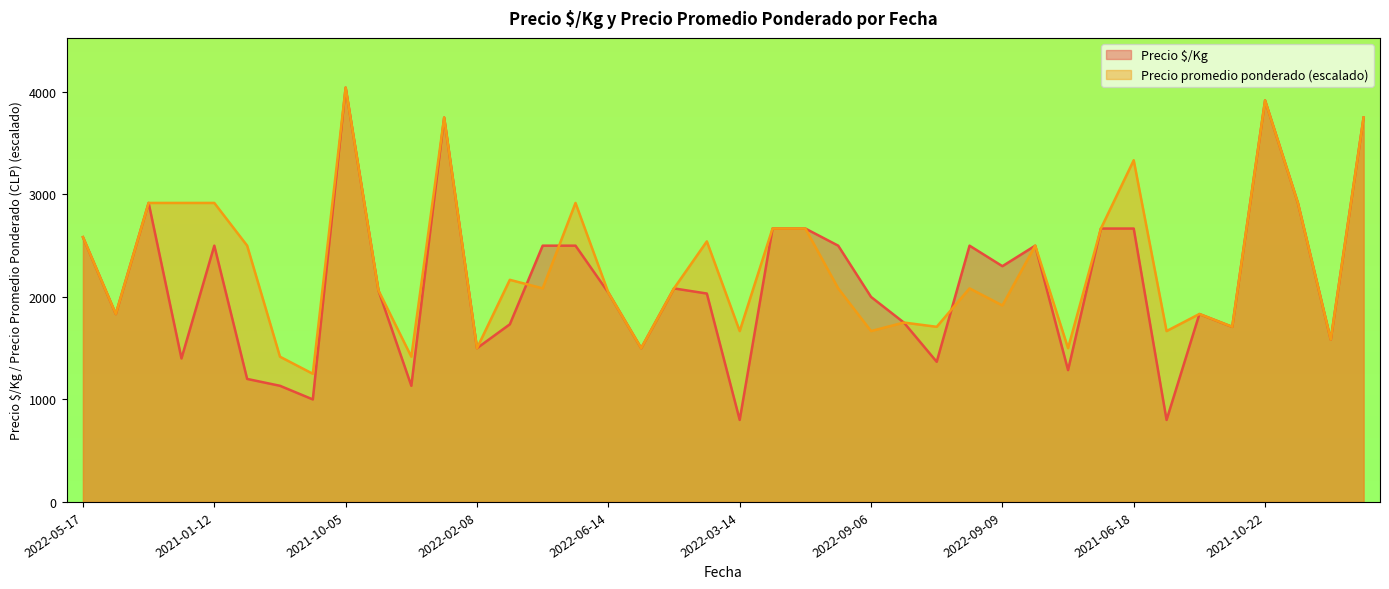

Between 2022-05-17 and 2021-01-12, which series saw the biggest shift?

Precio promedio ponderado (escalado)